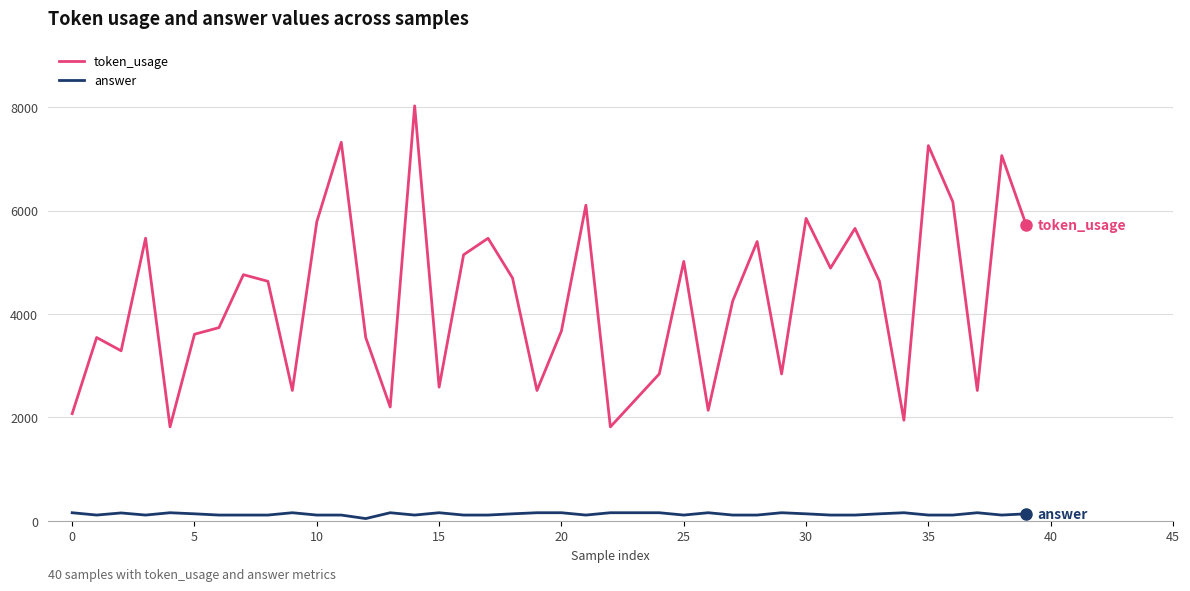

How many data points does each series have?

40